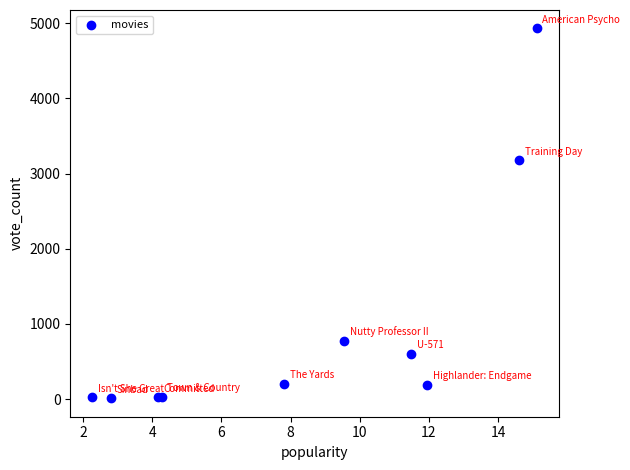

What Y value in the scatter plot is closest to 2471?

3179